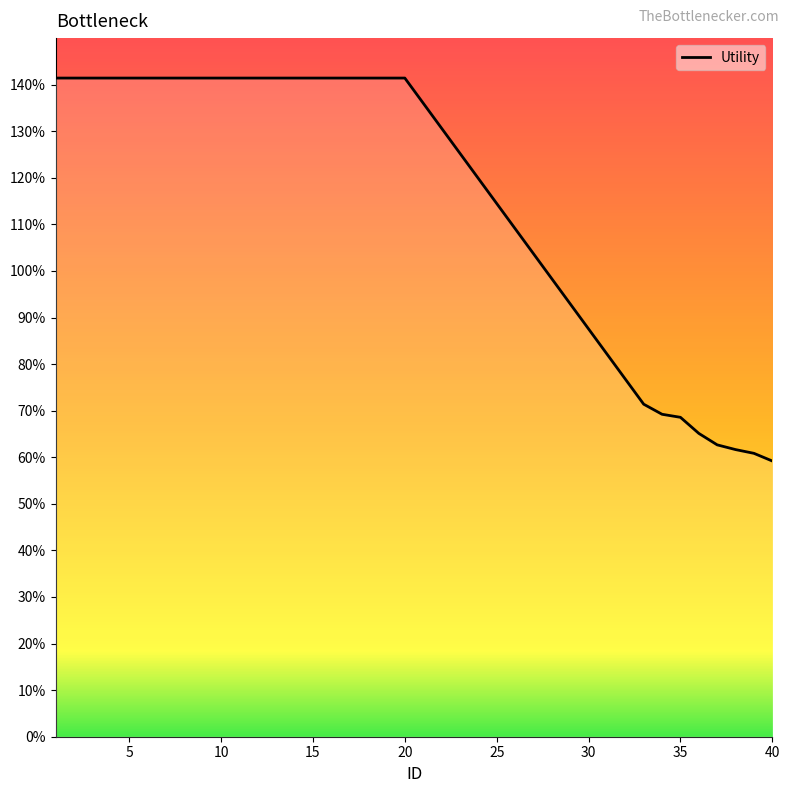

Where does the data first go above 1?

1